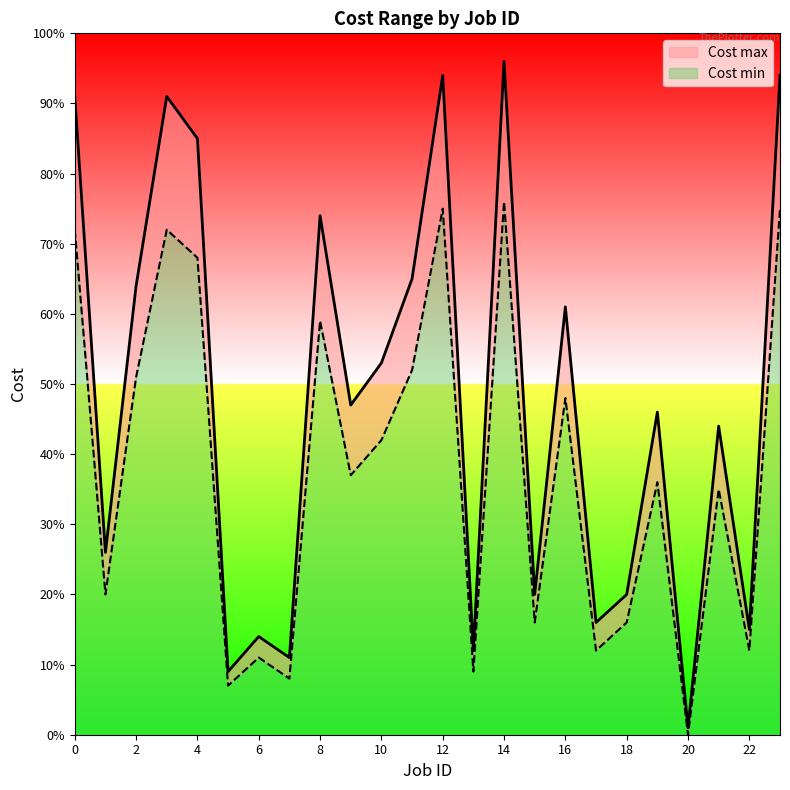

At which label is Cost min closest to 38?

9